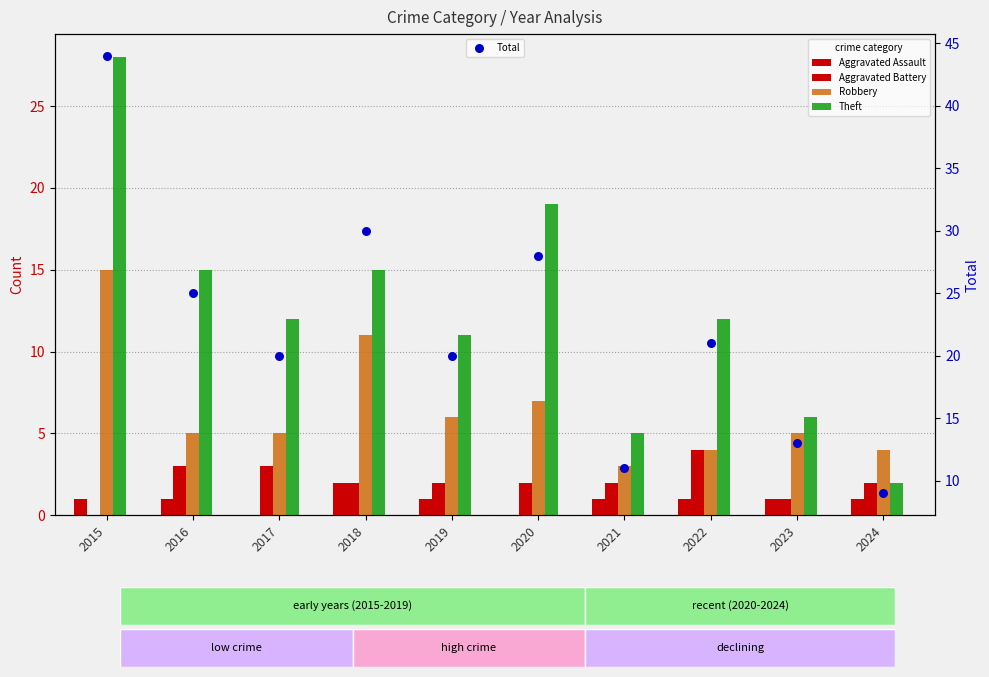

At how many categories does at least one series exceed 38?

1